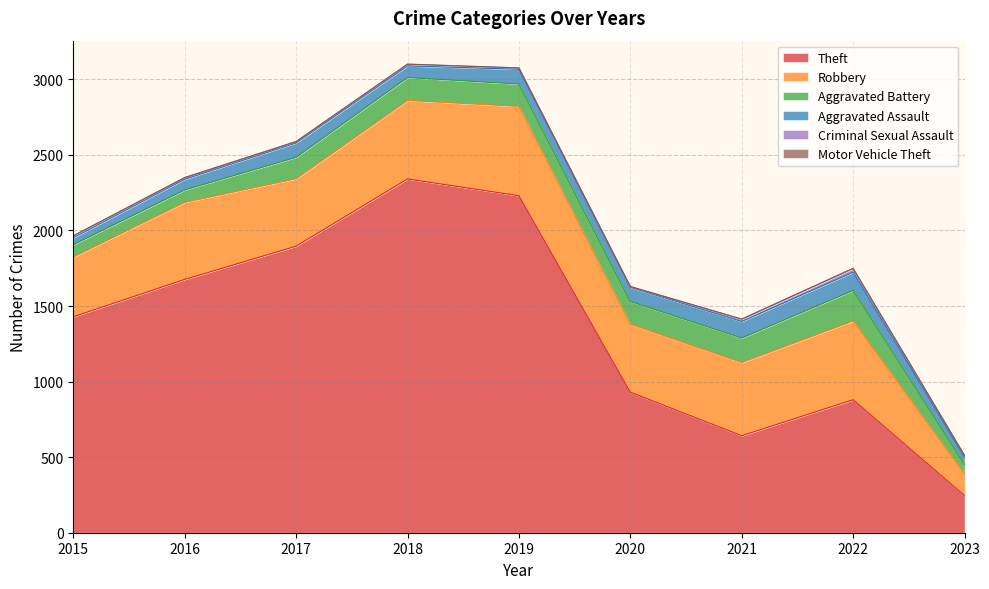

Is it true that Motor Vehicle Theft equals 0 at 2018?

False